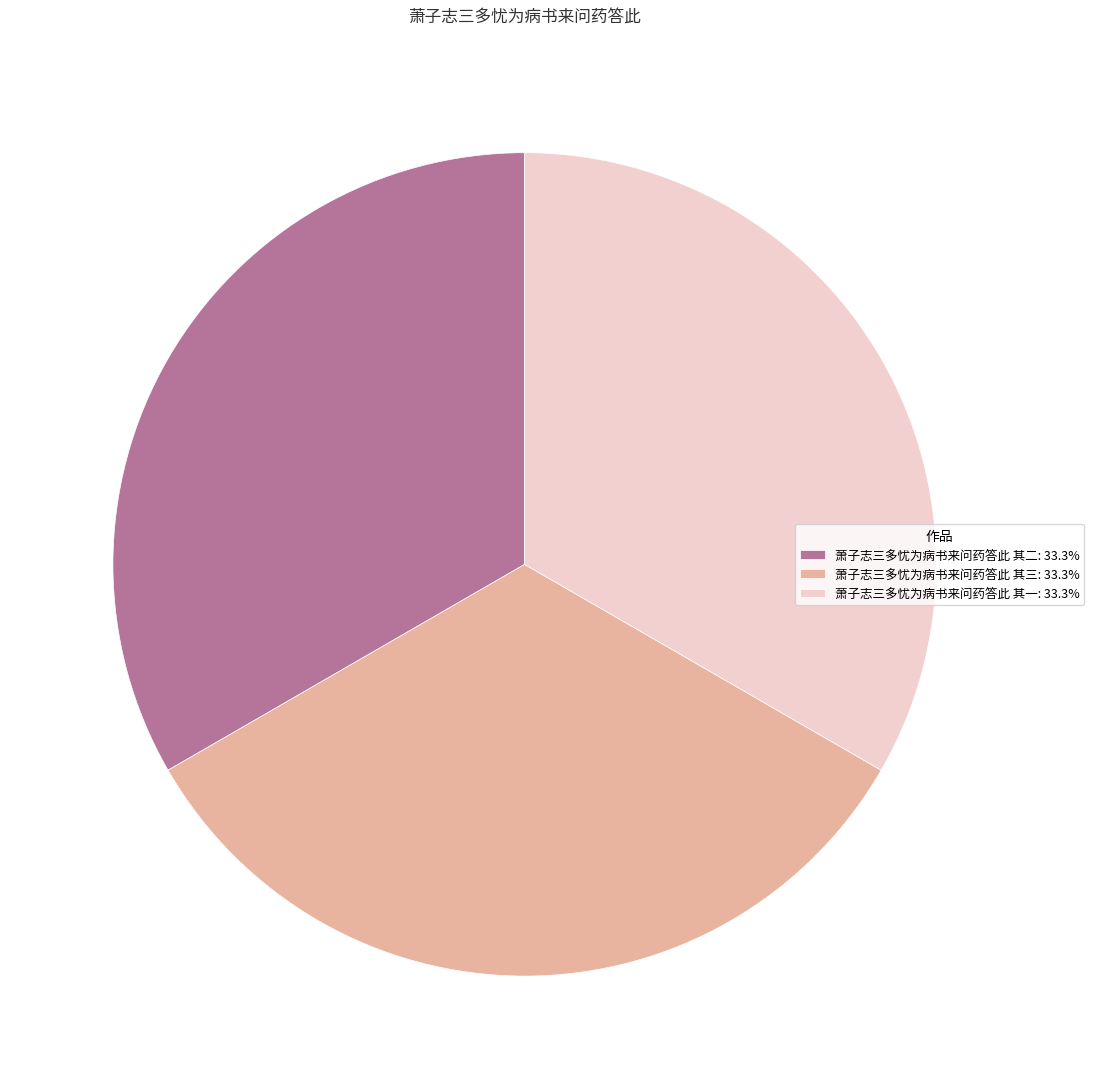

Is the sum of 萧子志三多忧为病书来问药答此 其一: 33.3% and 萧子志三多忧为病书来问药答此 其三: 33.3% greater than half?

Yes